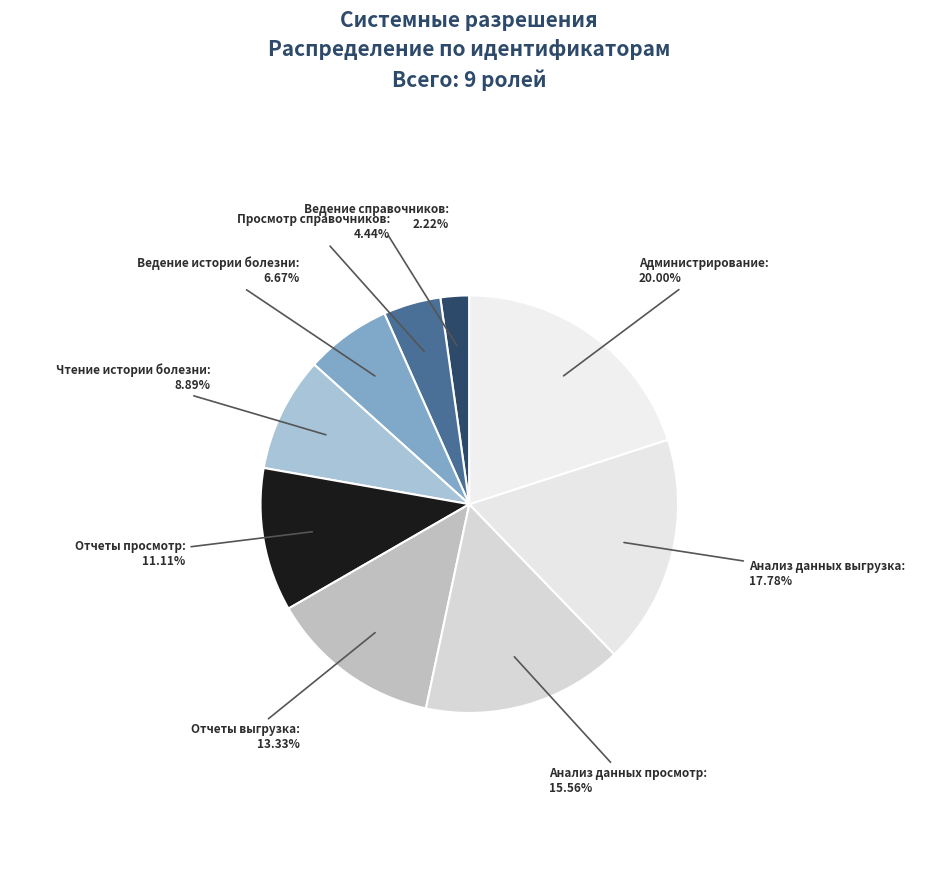

How many slices are in this pie chart?

9